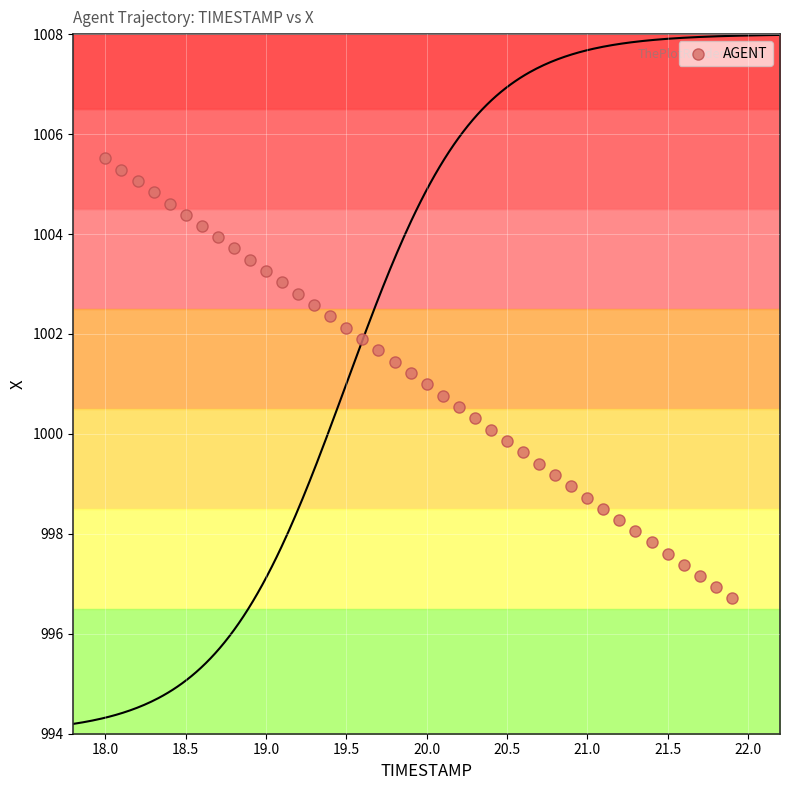

What is the range of Y values (max minus min)?

8.8